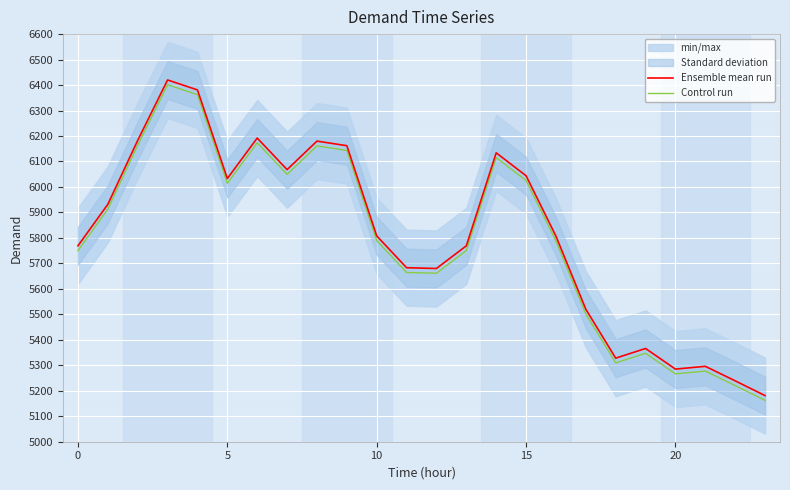

What is the highest value of the Control run series?

6401.3